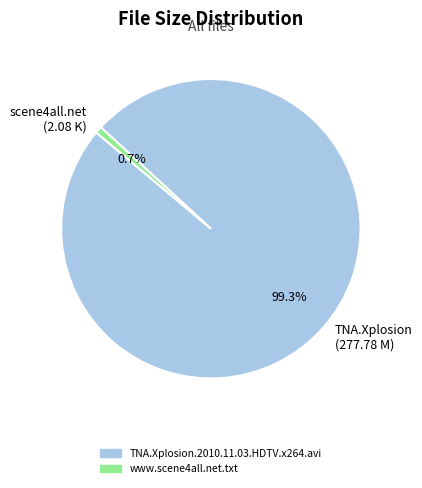

Count the number of slices in the pie.

2